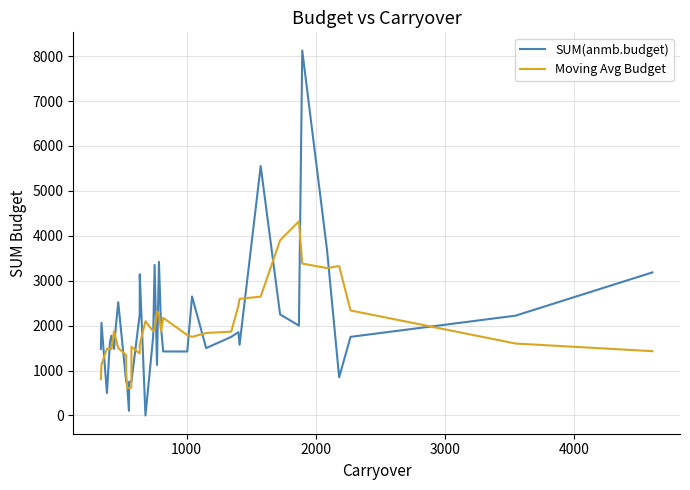

True or false: Moving Avg Budget and SUM(anmb.budget) intersect in this chart.

True